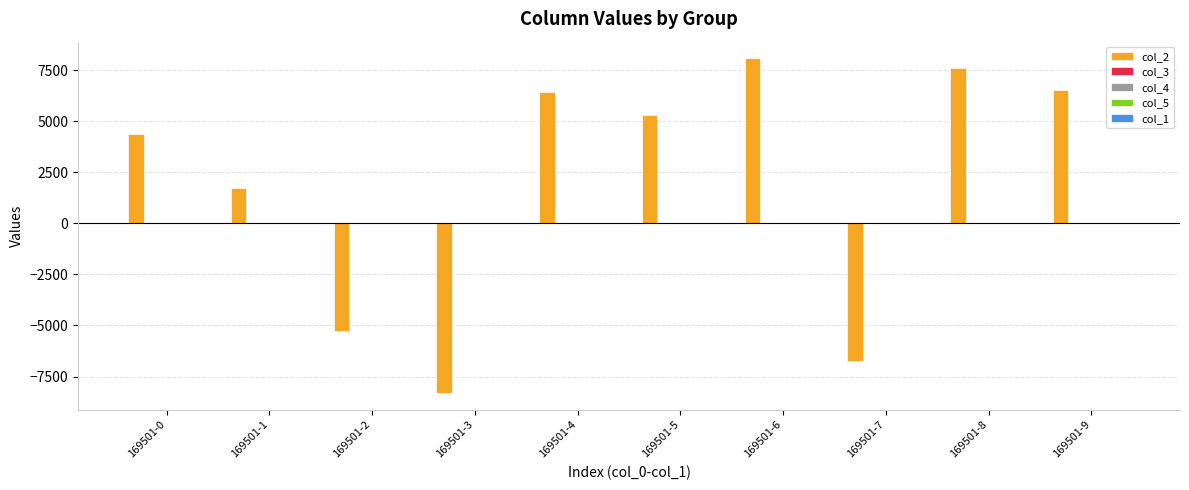

Are the bars horizontal?

No